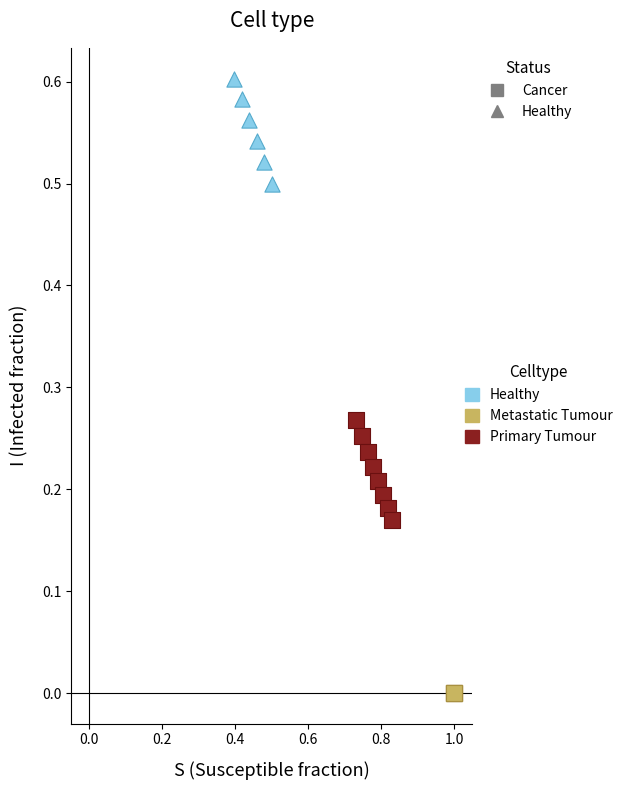

Which series contains the highest Y value?

Healthy